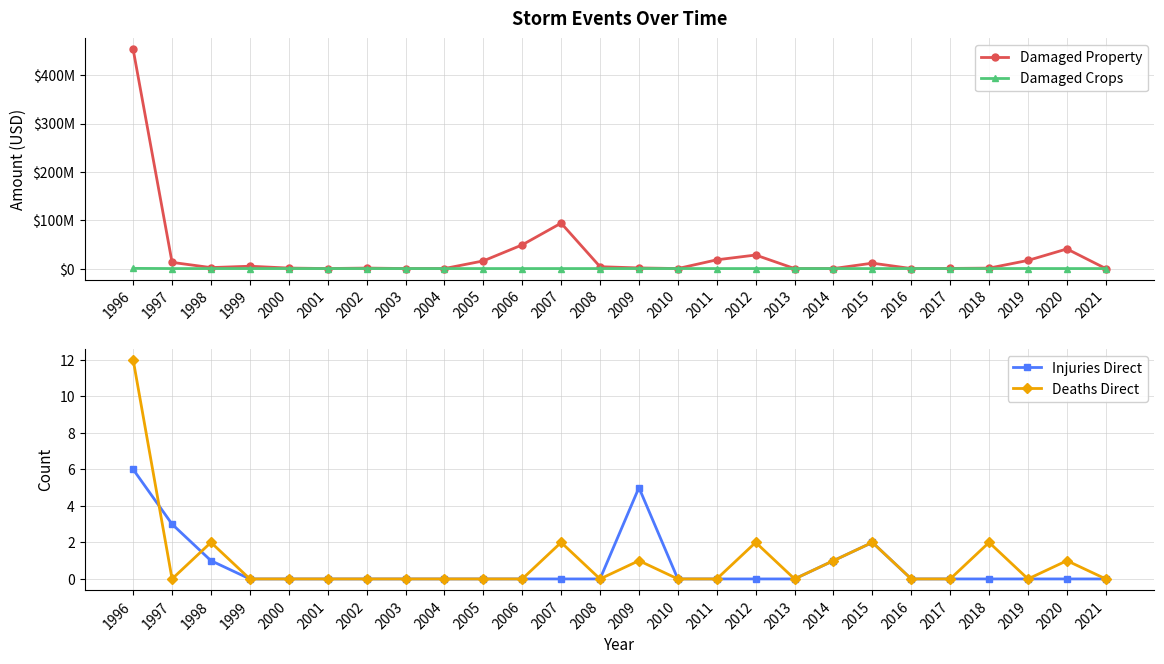

Between which two adjacent categories do Injuries Direct and Damaged Crops first intersect?

1996 and 1997